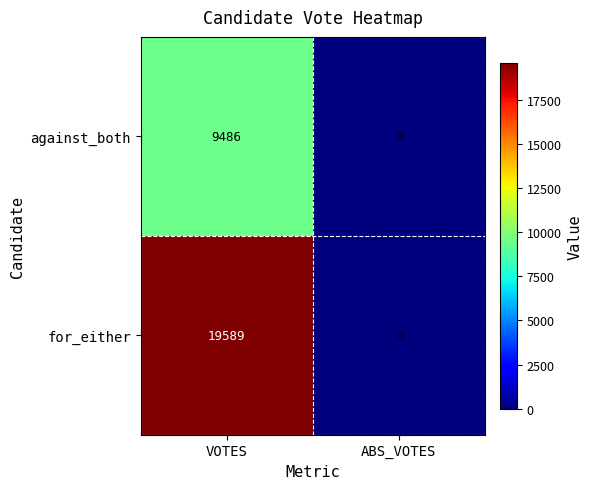

How many data points does each series have?

2